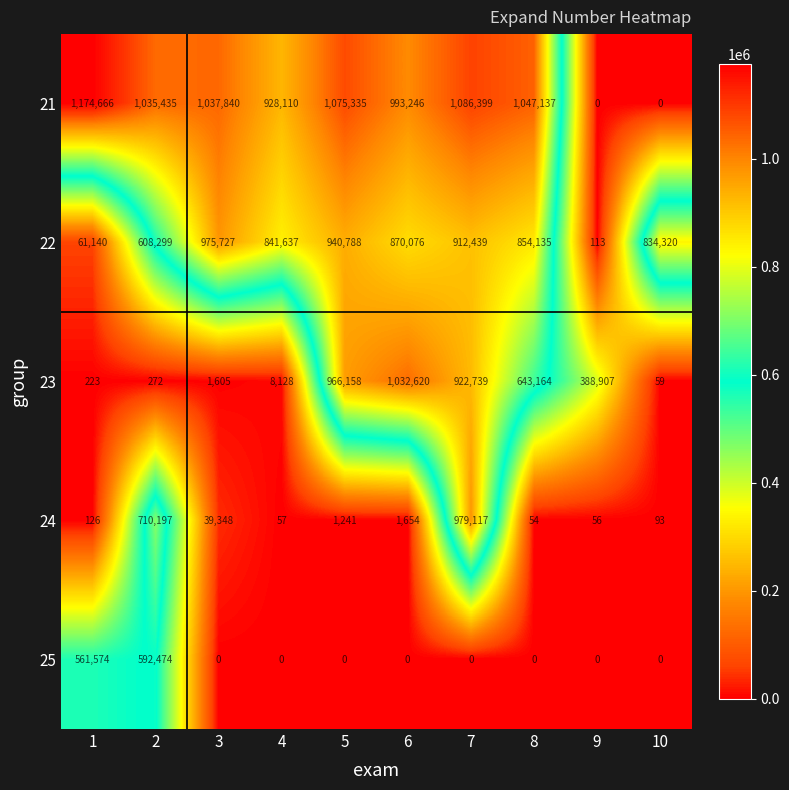

True or false: 23 has a value of 59 at 10.

True